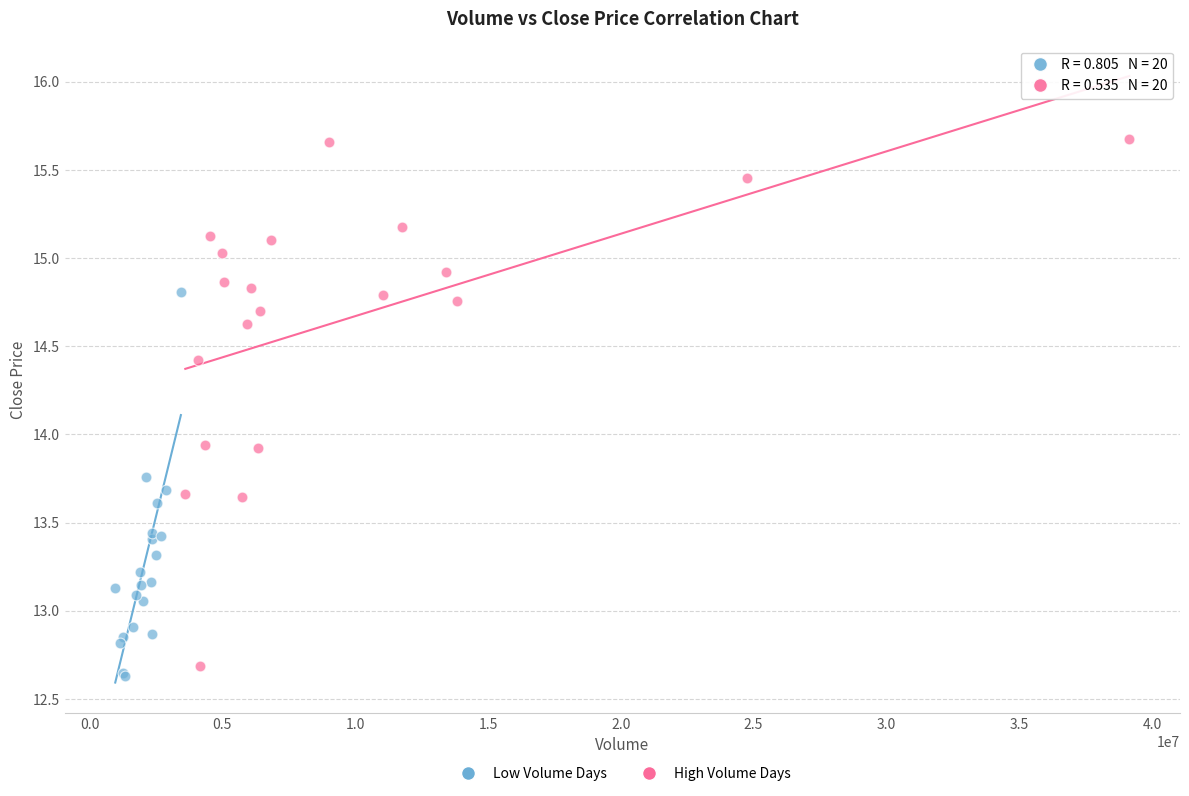

Which series has the largest Y range (max minus min)?

High Volume Days